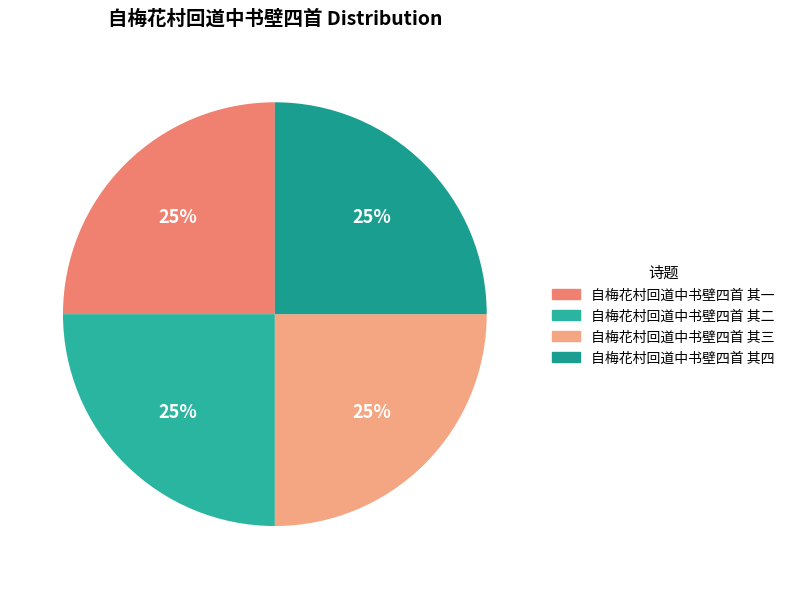

The 自梅花村回道中书壁四首 其四 slice represents 25% of the pie. True or false?

True